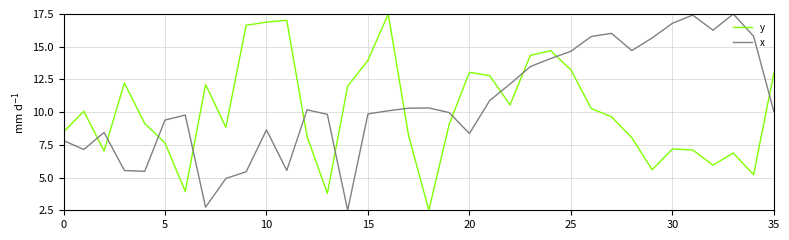

How many interior local valleys does the y series have?

9